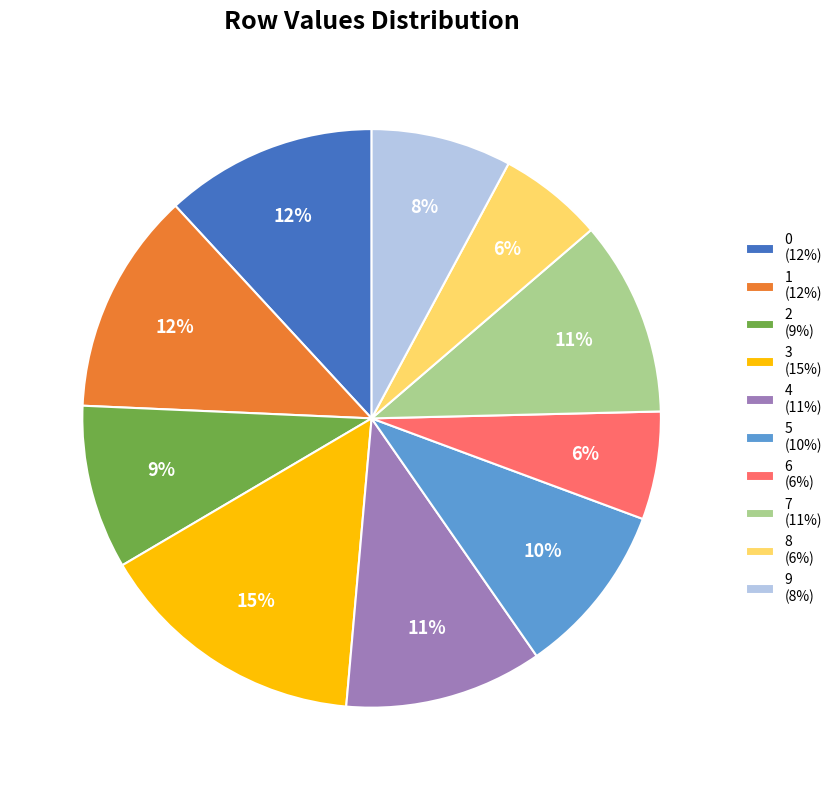

Count the number of slices in the pie.

10